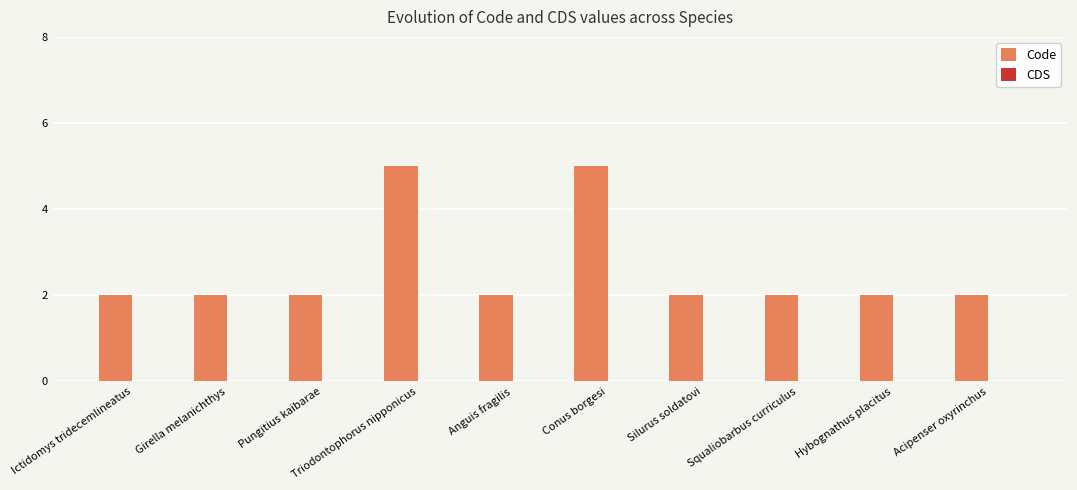

What is the sum of all values?

26